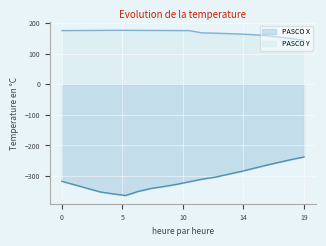

What are all the series names shown in the legend?

PASCO X, PASCO Y